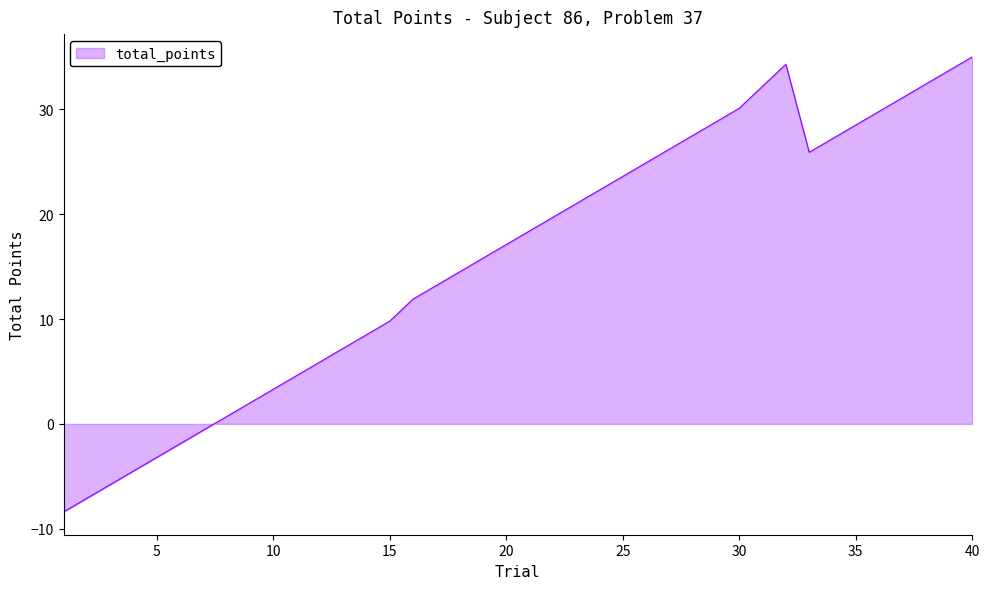

What is the difference between the maximum and minimum values?

43.4